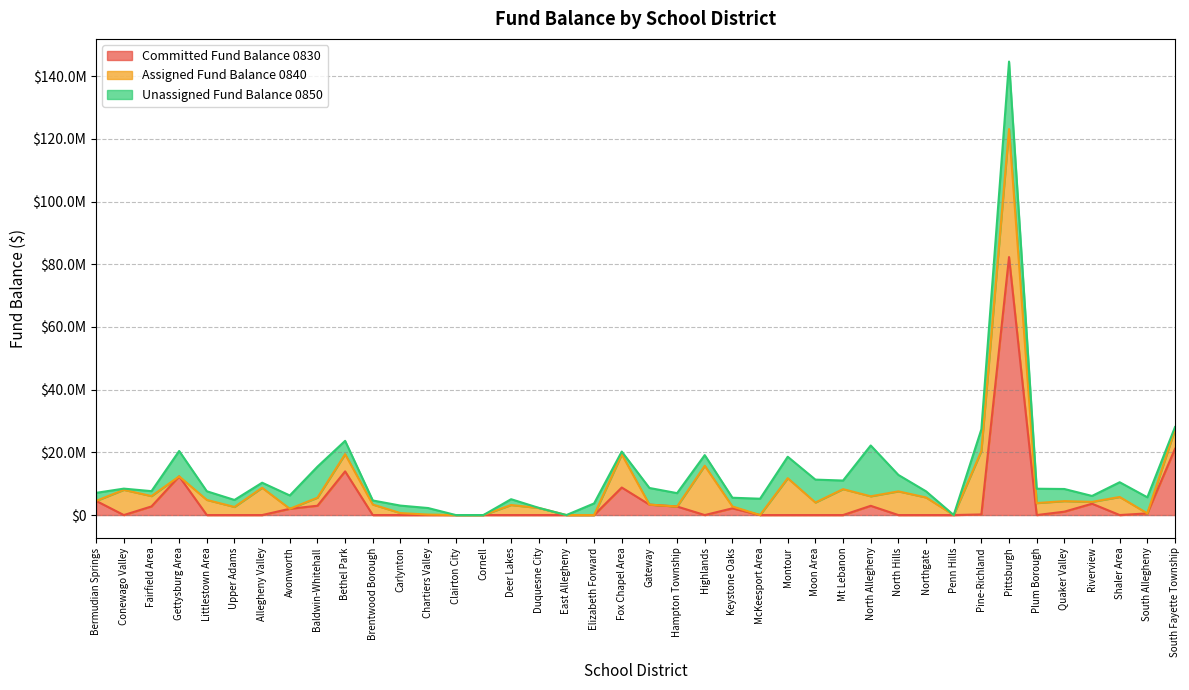

What is the sum of the Assigned Fund Balance 0840 values at Fox Chapel Area and Fairfield Area?

13868006